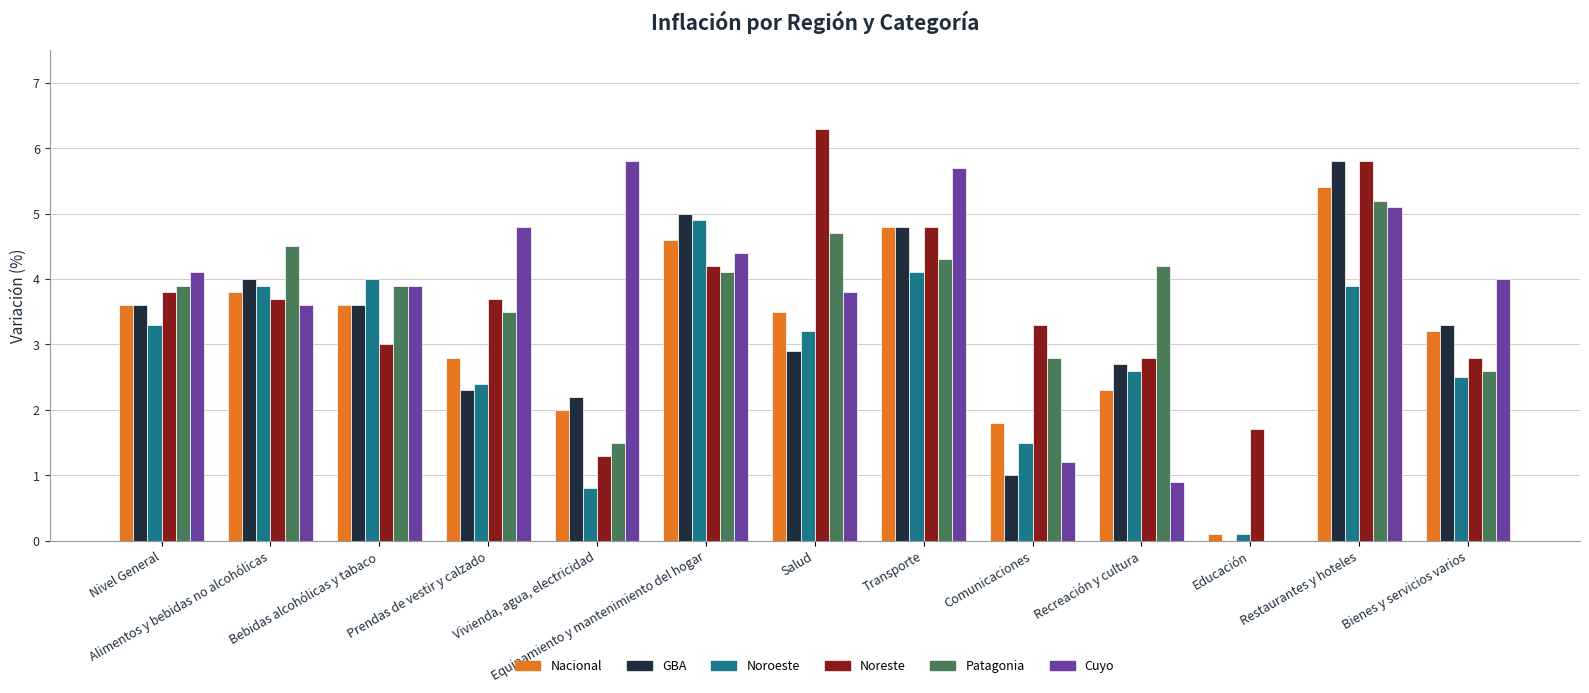

At which category is the sum across all series the highest?

Restaurantes y hoteles